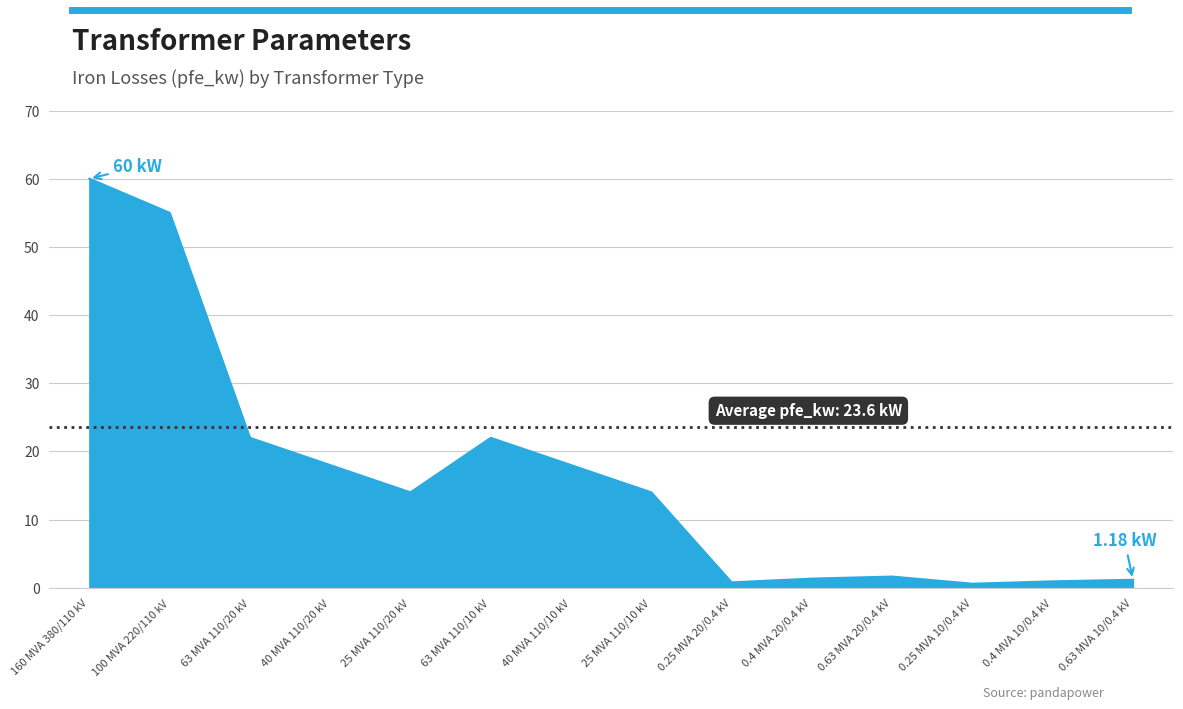

What is the difference between the maximum and minimum values?

59.4